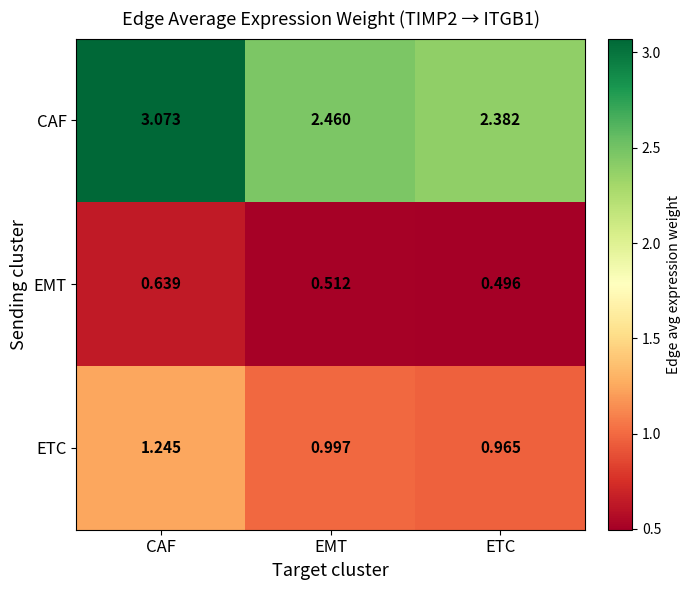

Which series has the largest total across all categories?

CAF